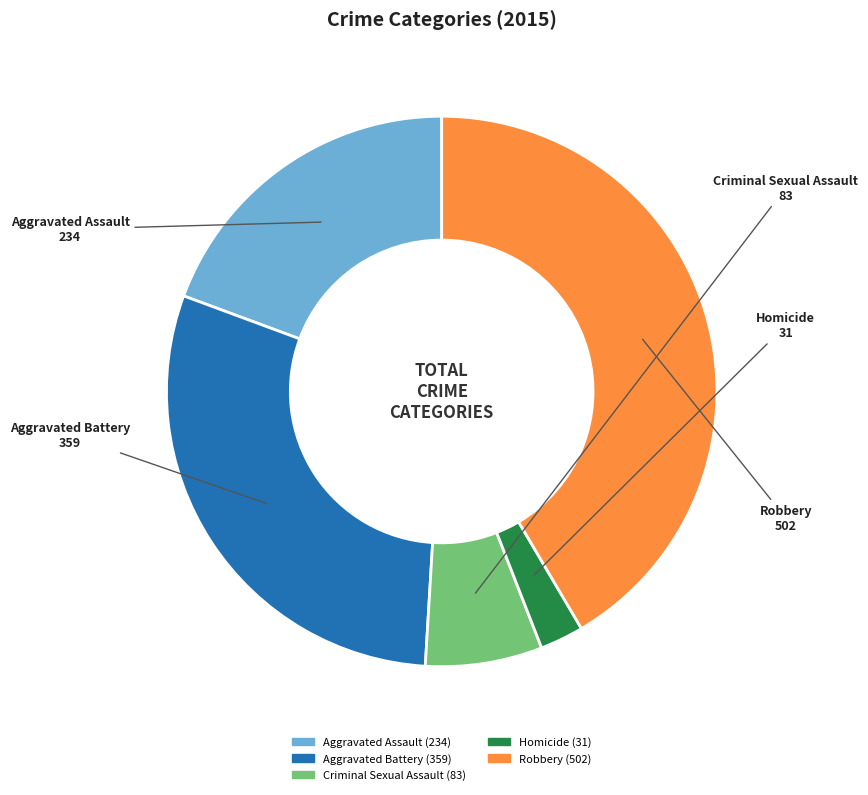

Count the number of slices in the pie.

5